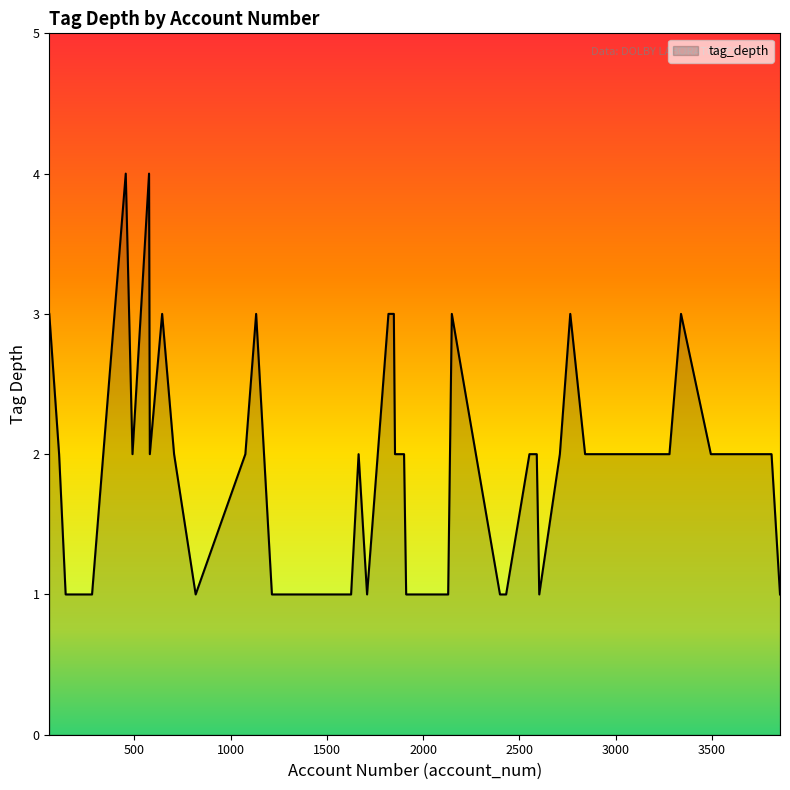

What is the maximum value shown in the chart?

4